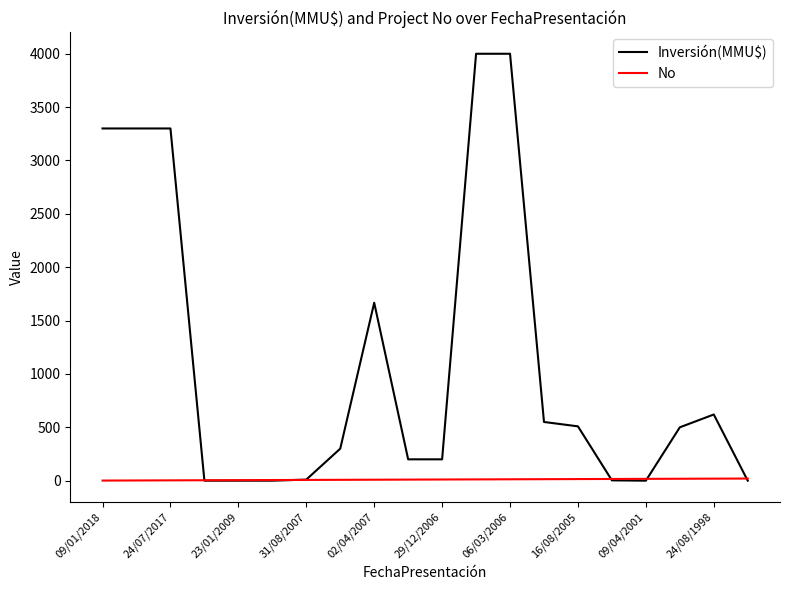

List the series in order of their overall mean, highest first.

Inversión(MMU$), No